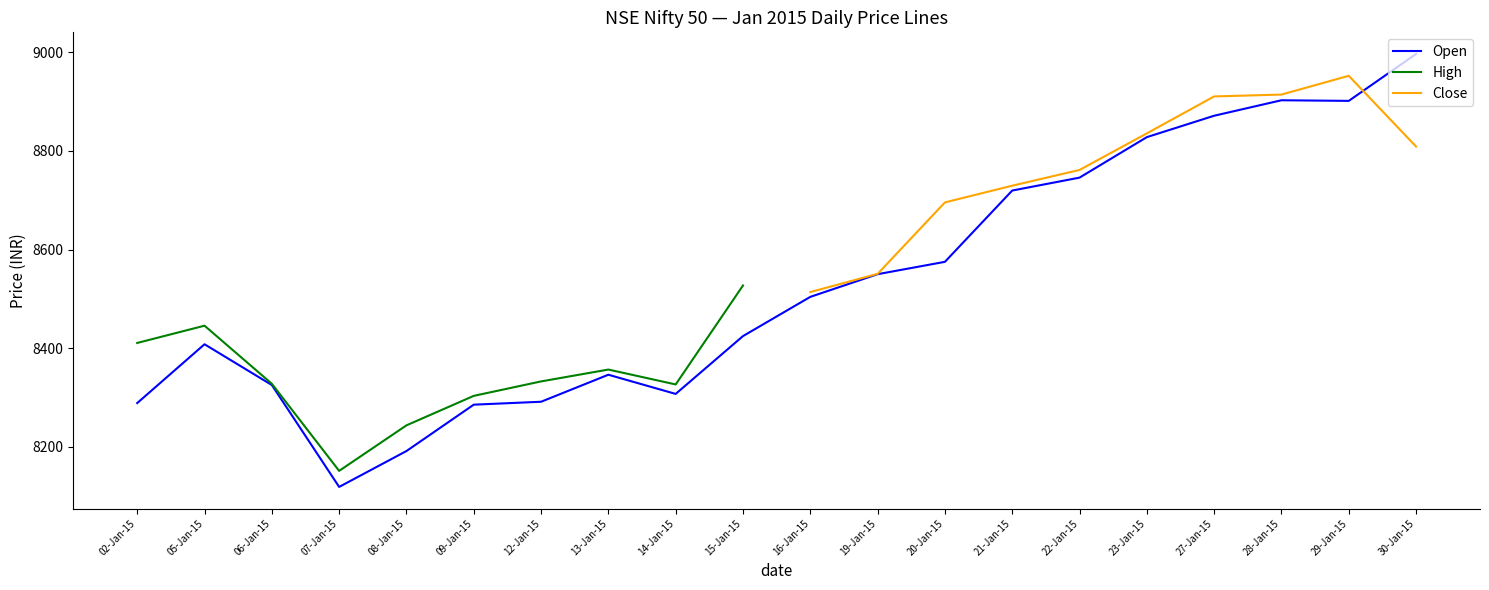

Which category has the lowest value in the Open series?

07-Jan-15